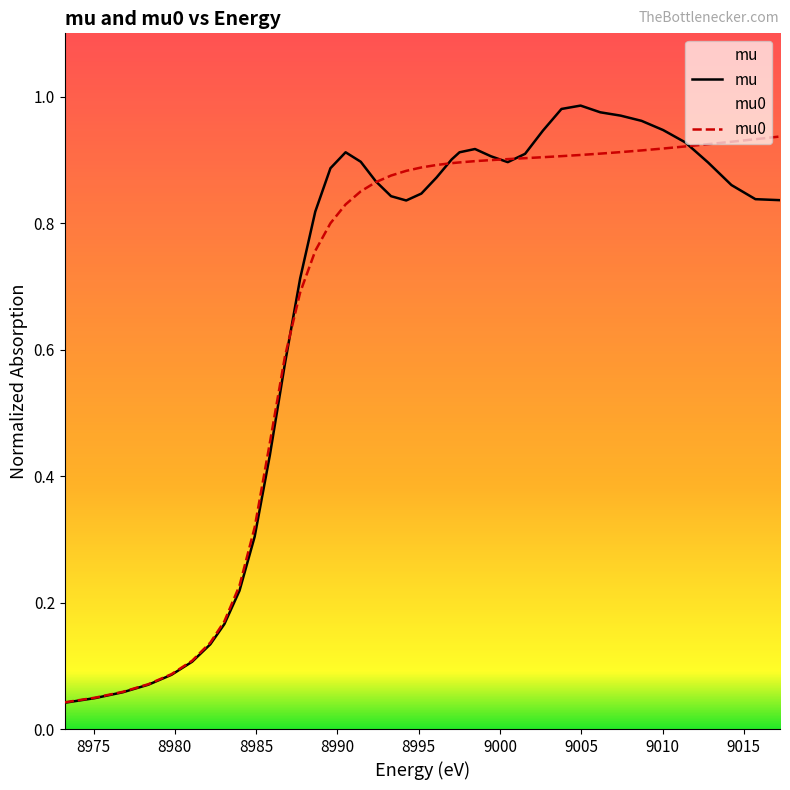

Which series has the widest spread of values?

mu